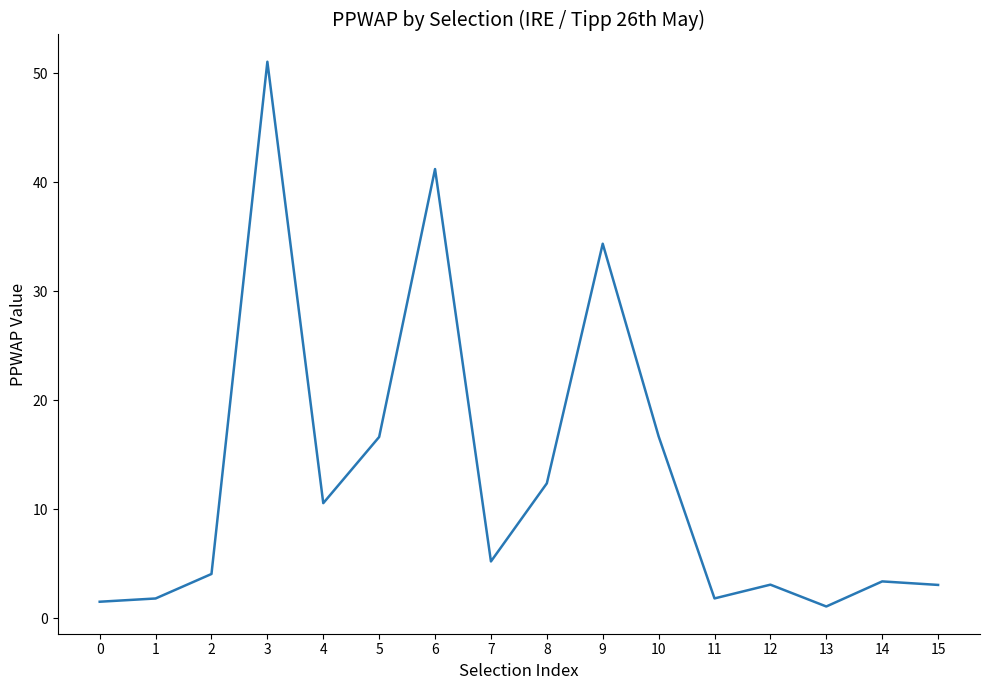

What is the sum of the values at 8 and 2?

16.5